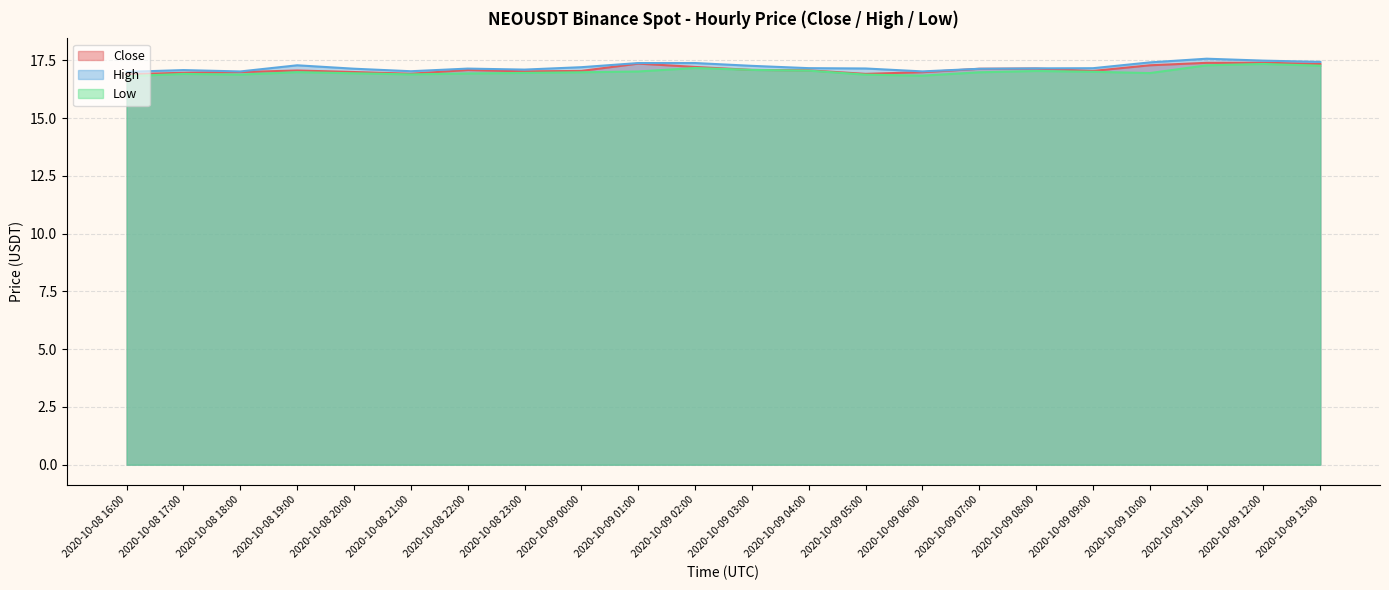

True or false: Low and High intersect in this chart.

False